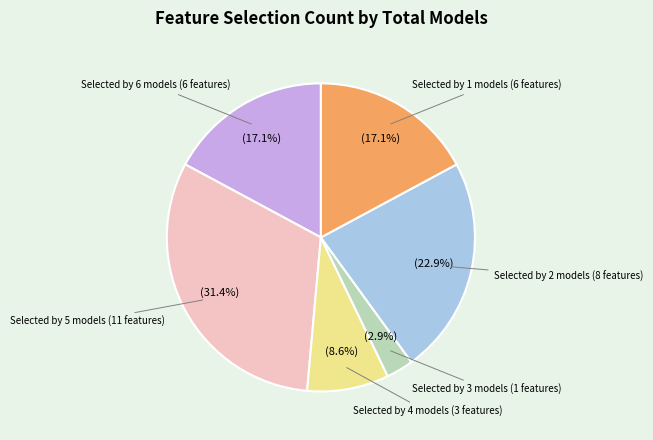

Does any single category account for the majority?

No